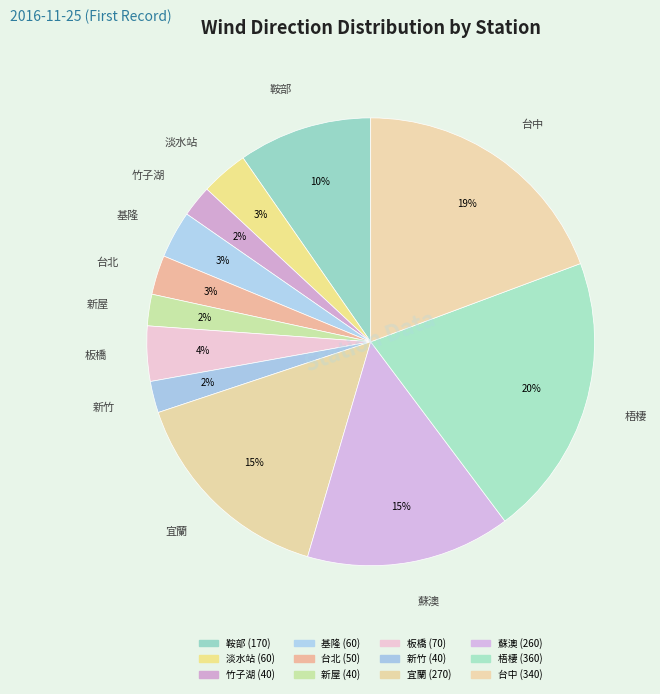

Which slice is the smallest?

竹子湖